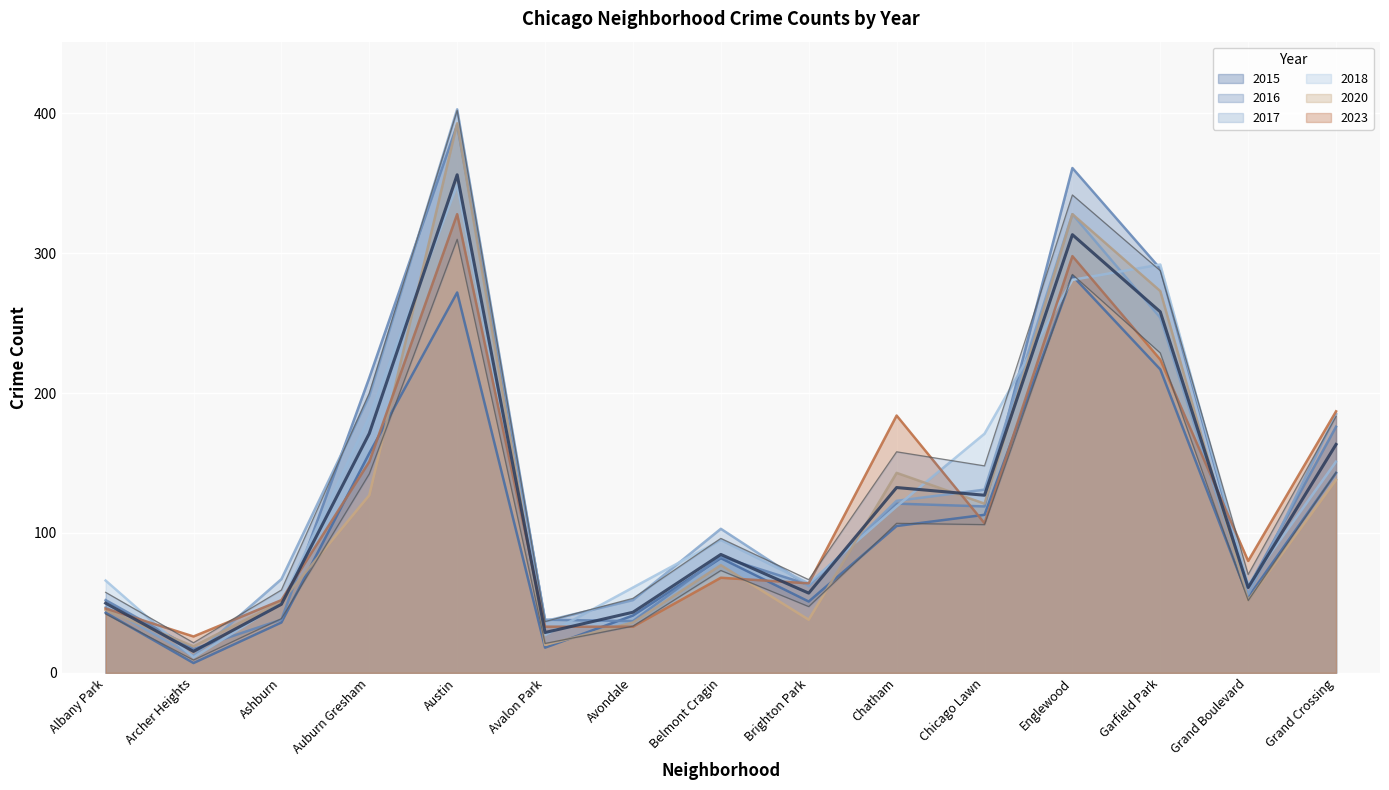

Is the value of 2015 at Auburn Gresham greater than the value of 2023 at Grand Crossing?

No